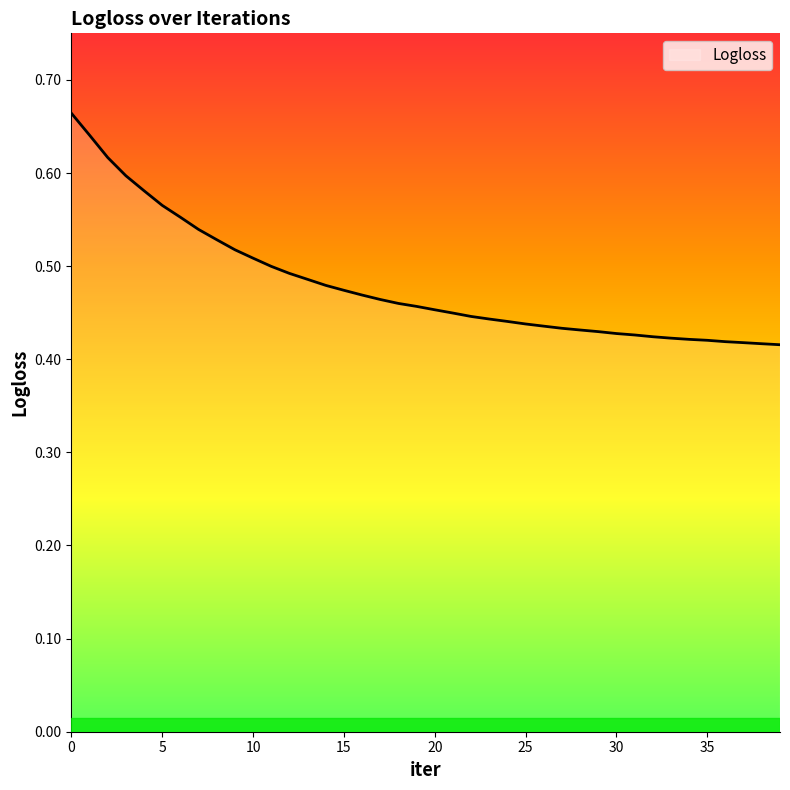

List the labels in order of value, largest first.

0, 1, 2, 3, 4, 5, 6, 7, 8, 9, 10, 11, 12, 13, 14, 15, 16, 17, 18, 19, 20, 21, 22, 23, 24, 25, 26, 27, 28, 29, 30, 31, 32, 33, 34, 35, 36, 37, 38, 39